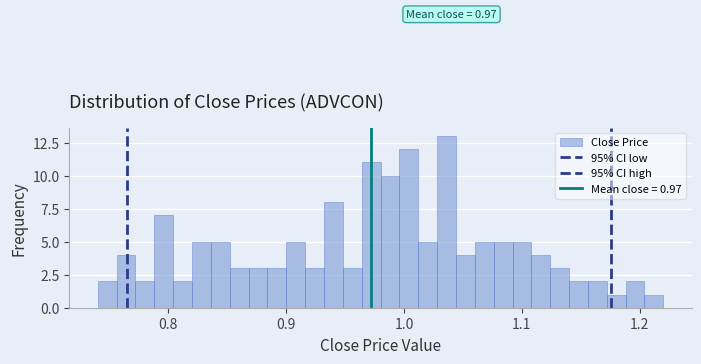

Around what value on the x-axis is the tallest bar? Give the approximate position of its centre, as read against the axis.

1.04